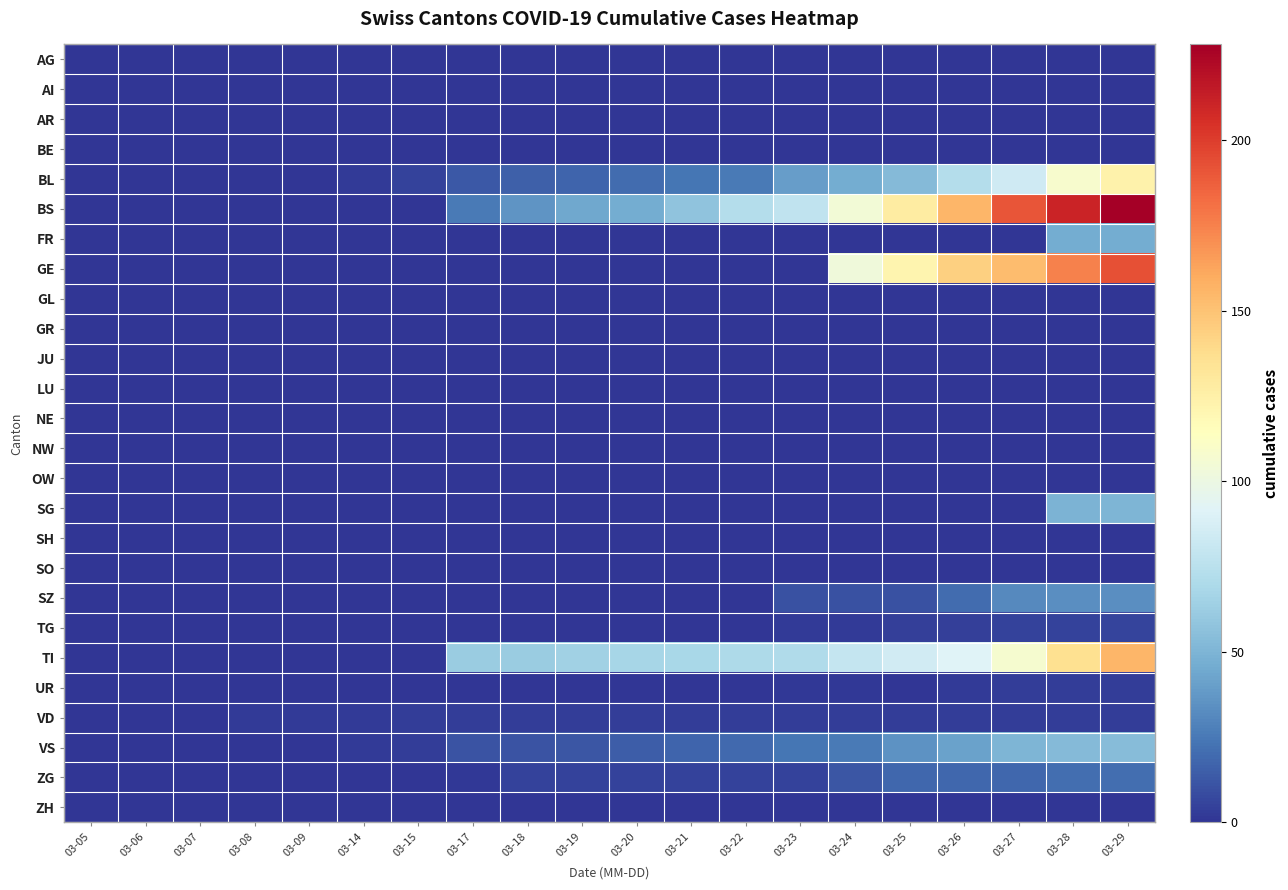

At which category is the sum across all series the highest?

03-29